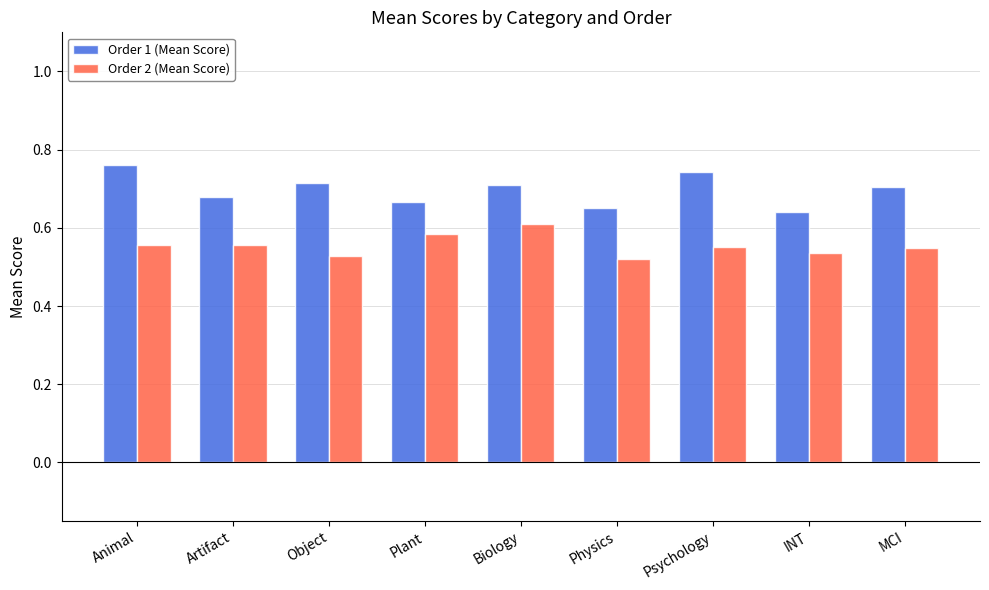

What is the label of the 1st bar from the right?

MCI